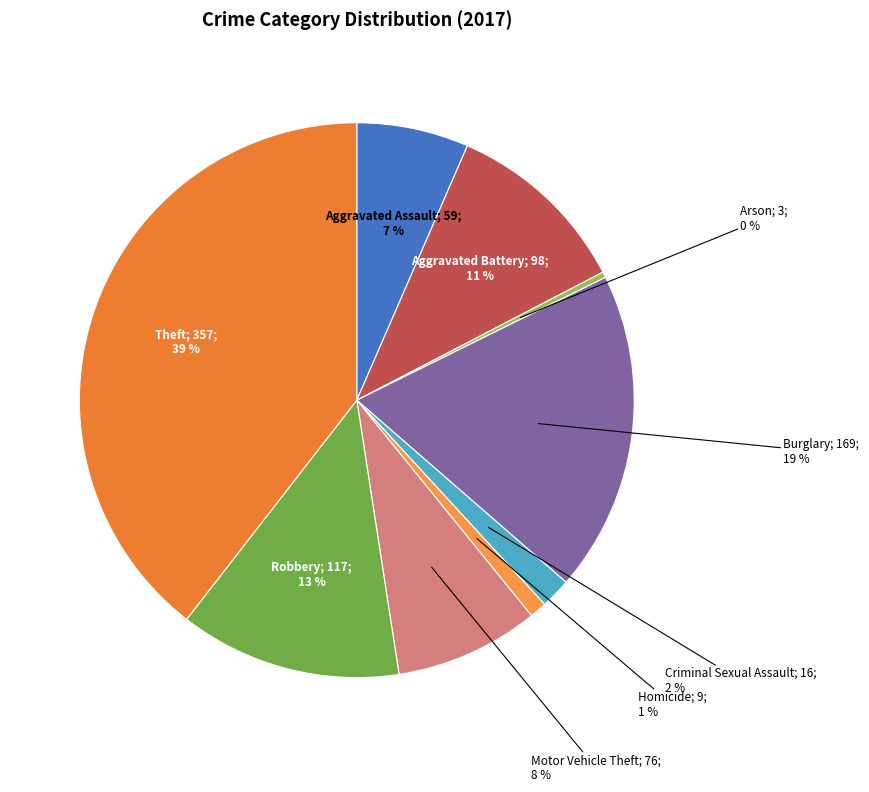

How many segments does this pie chart have?

9